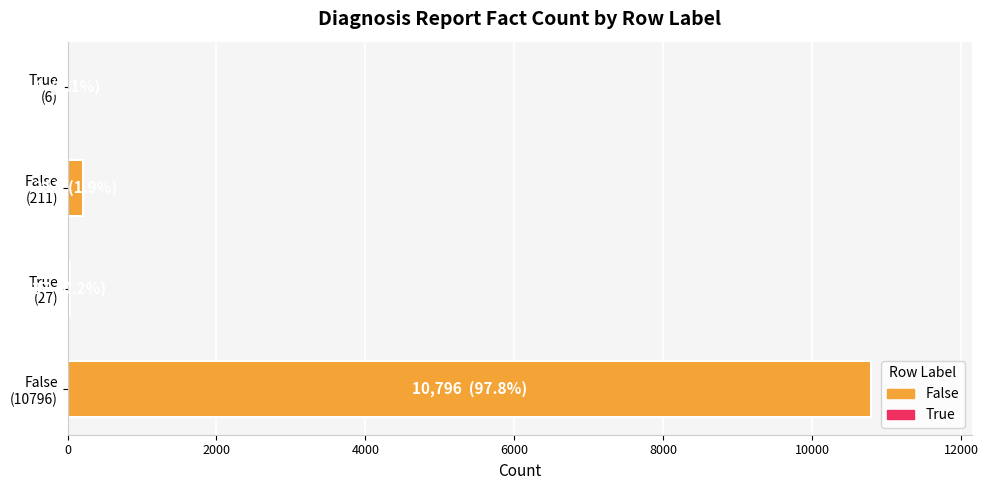

Count the number of categories in the chart.

4